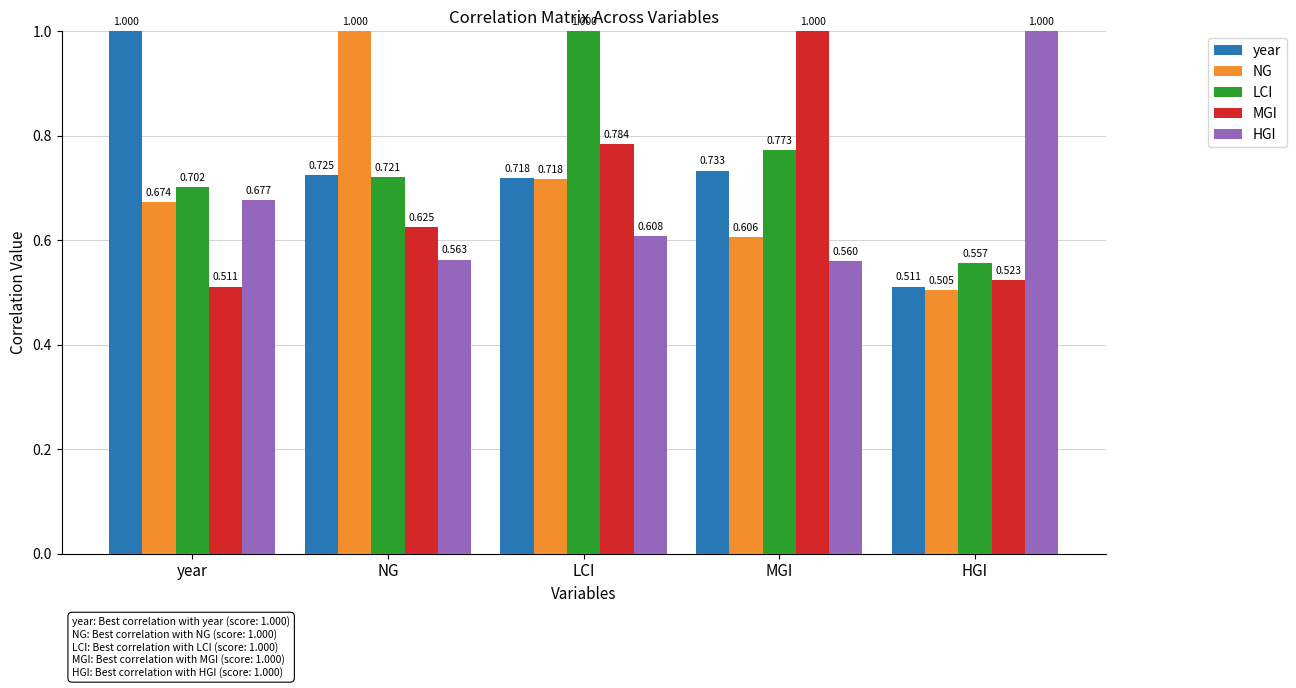

What is the sum of all year values?

3.7